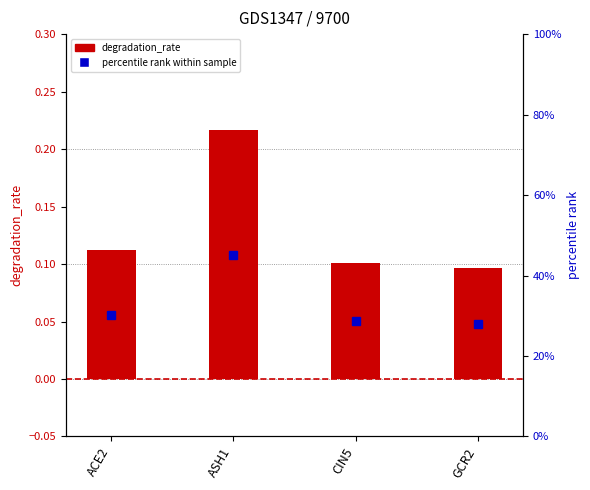

What is the value of the 3rd bar from the left?

0.1